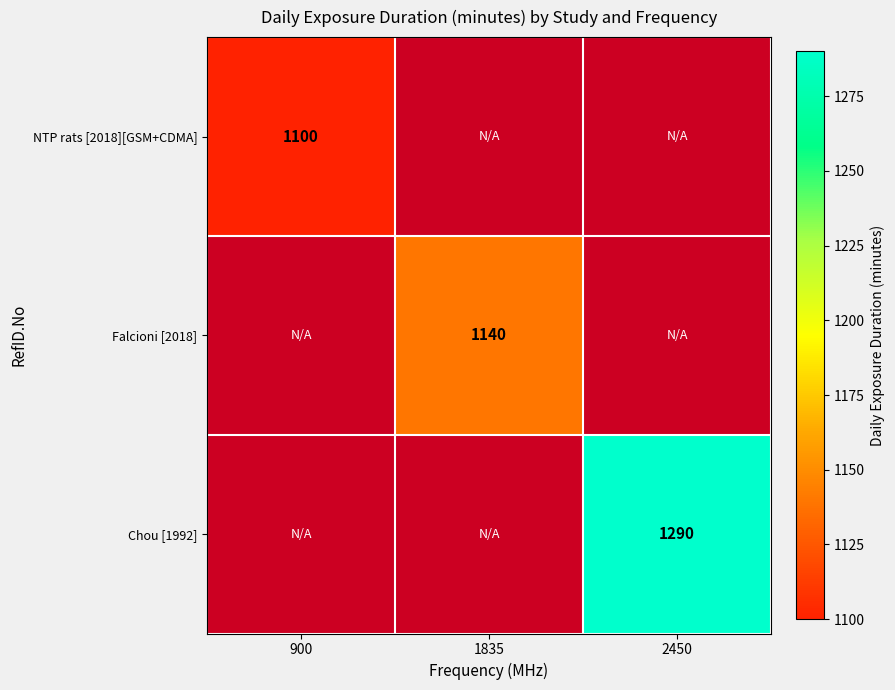

How many values in NTP rats [2018][GSM+CDMA] are above zero?

1